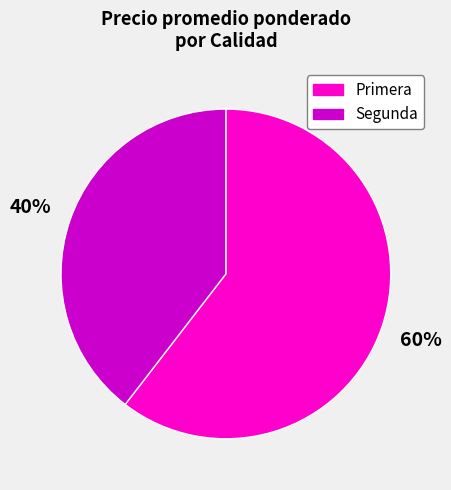

To the nearest percent, what percentage of the pie is Primera?

60%